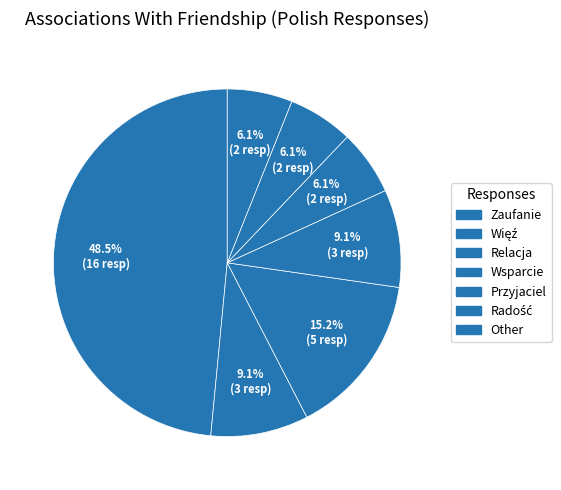

Count the number of slices in the pie.

7